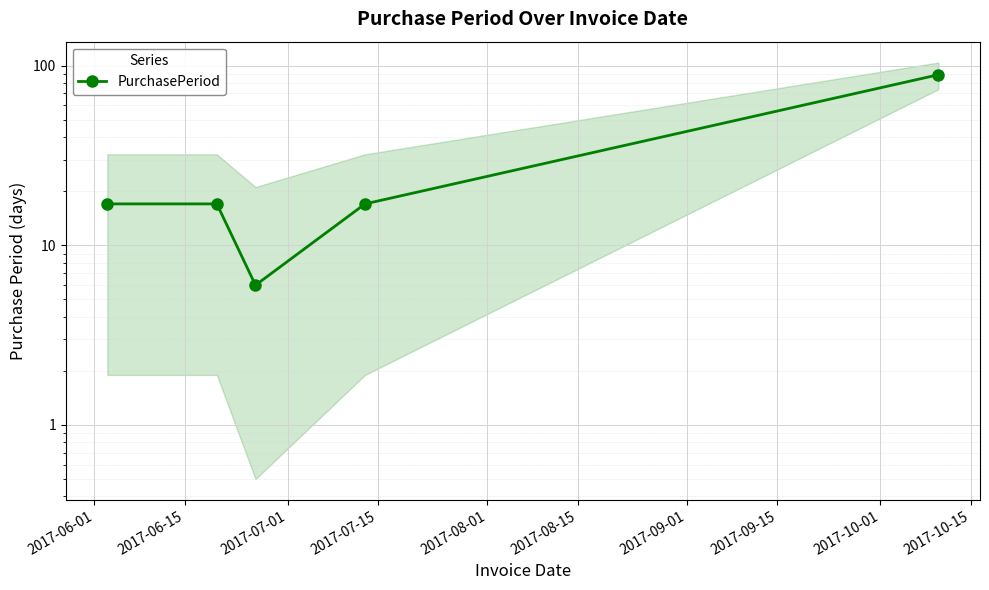

Where is the first local minimum?

2017-07-01